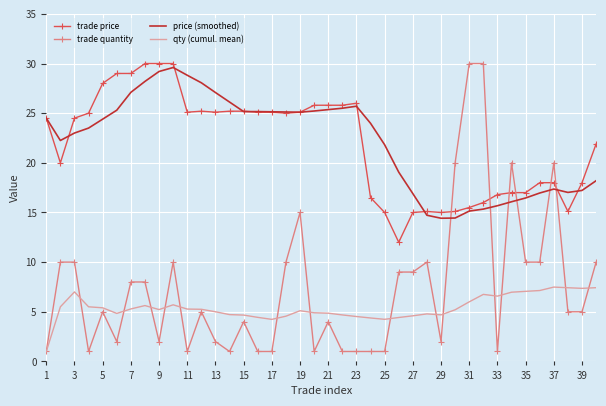

What is the minimum value for trade price?

12.0